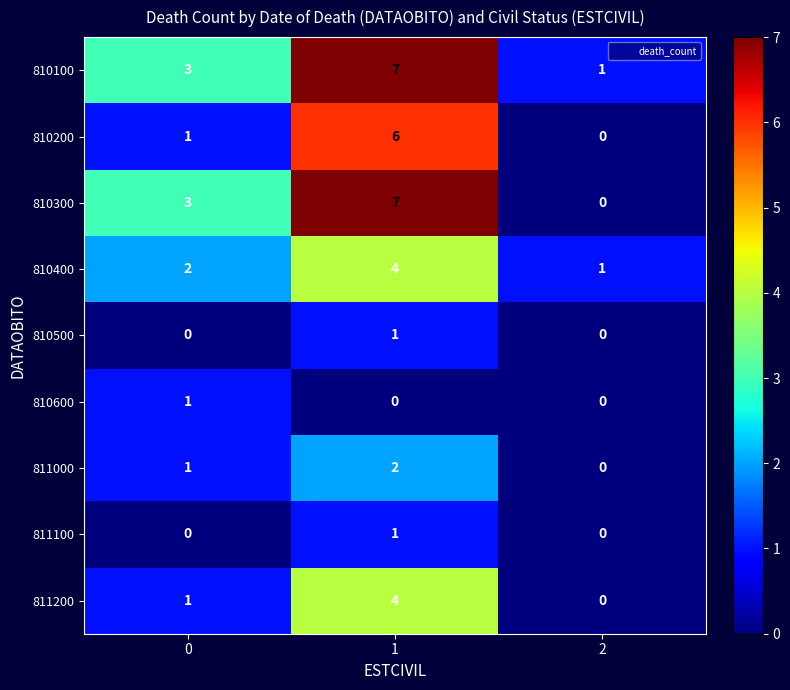

Which series has the widest spread of values?

810300